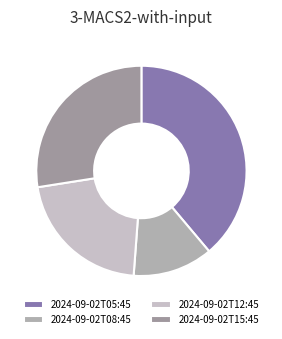

How many segments does this pie chart have?

4